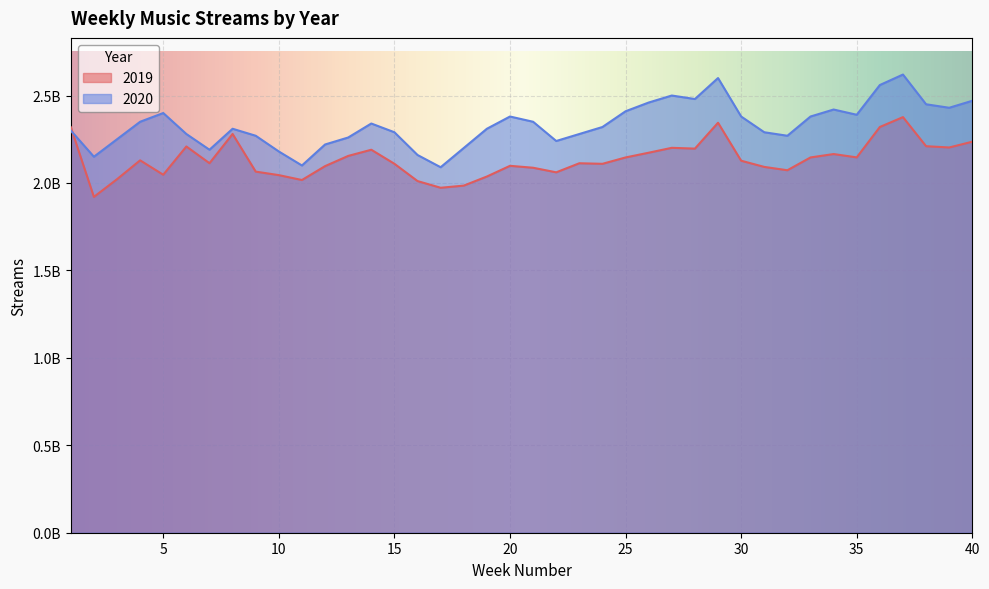

Where does the 2020 series first go above 2320000000?

4